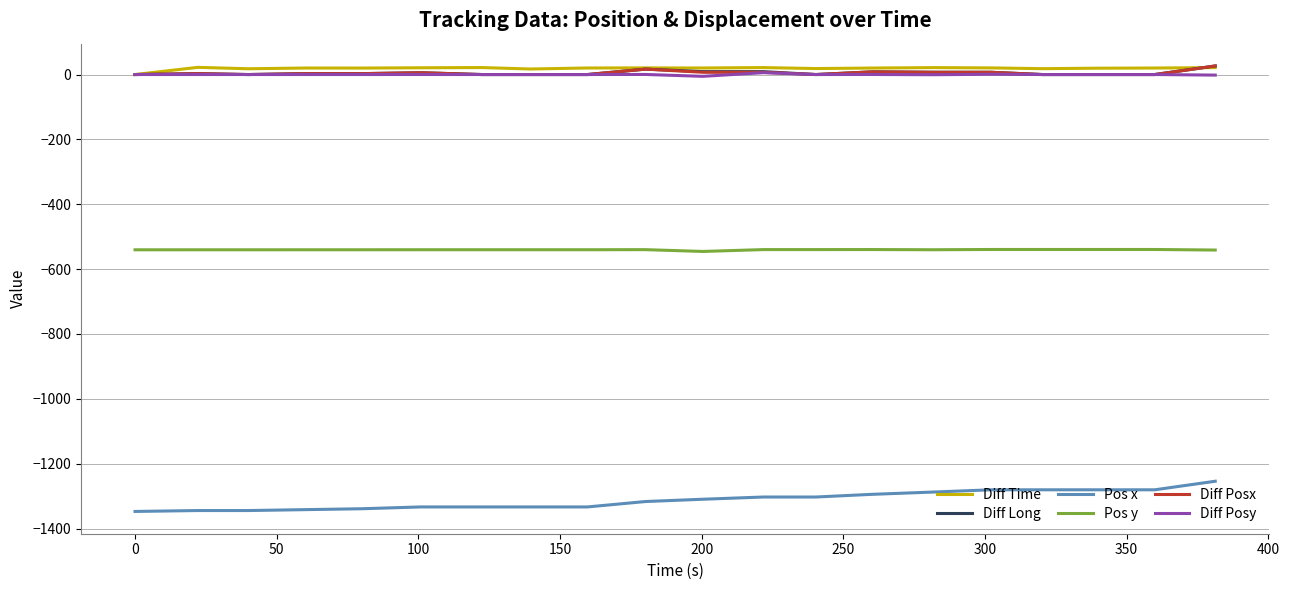

True or false: Pos x and Diff Posy cross at least once.

False